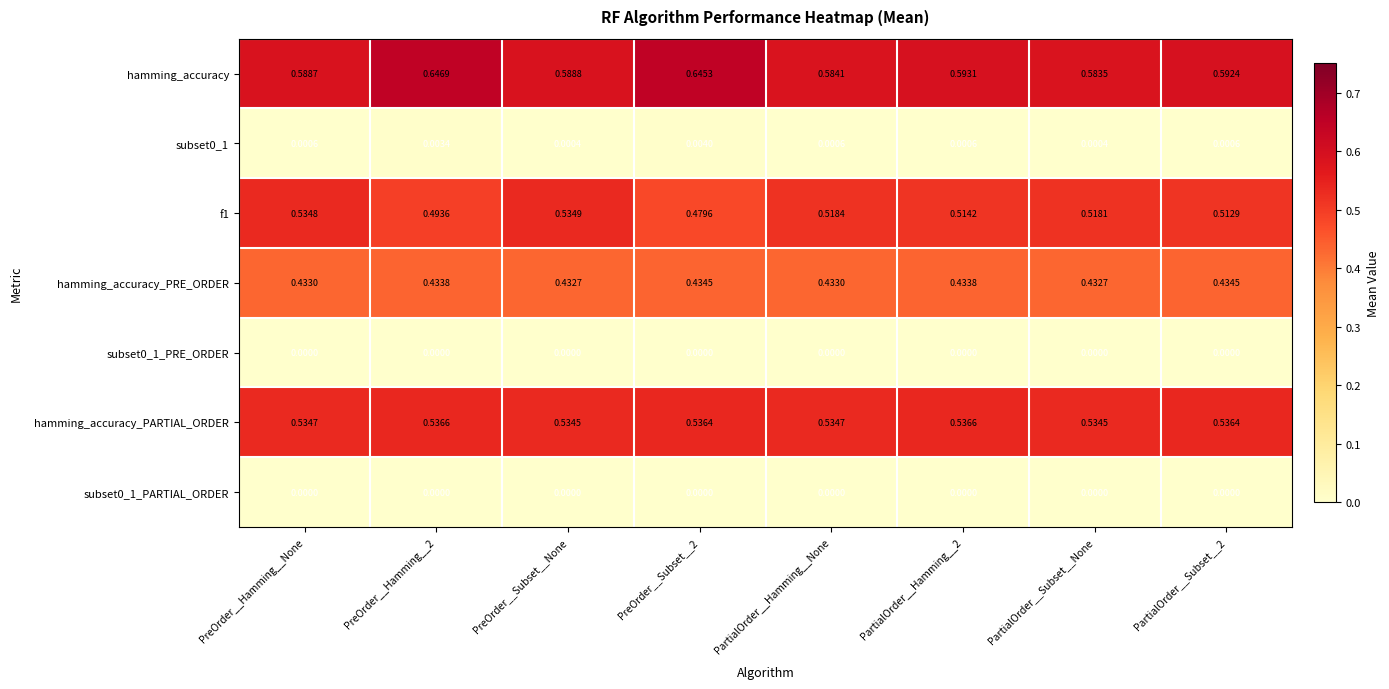

Which series has the largest range (max minus min)?

hamming_accuracy